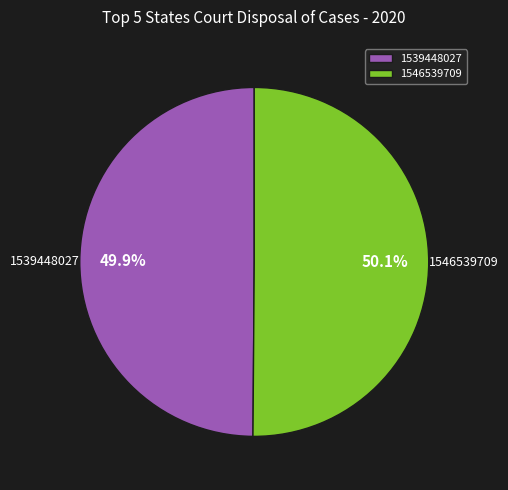

Does any single category account for the majority?

Yes